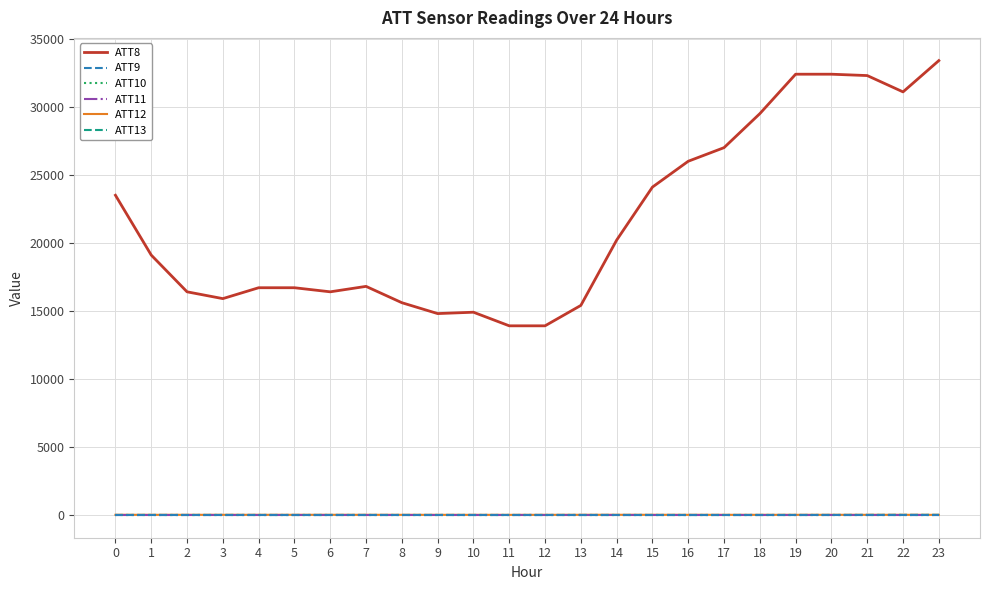

Does the chart display data point markers on the line(s)?

No